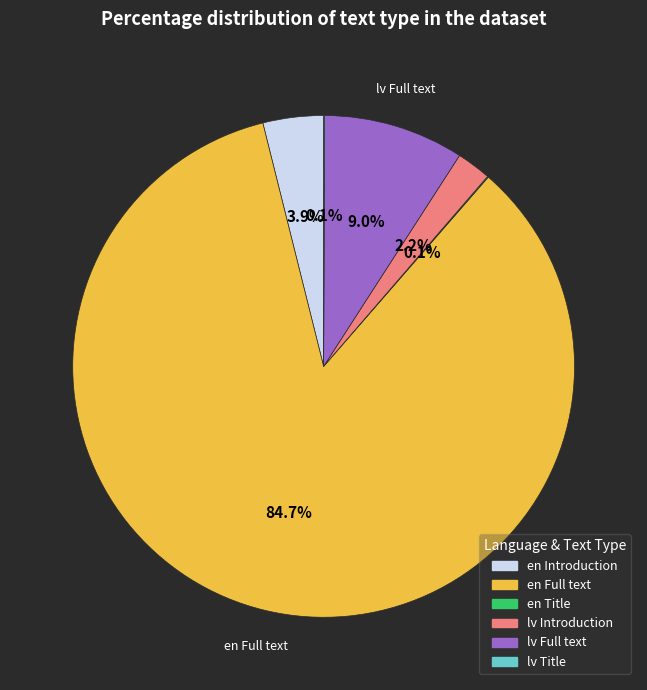

Is there a majority slice in this chart?

Yes